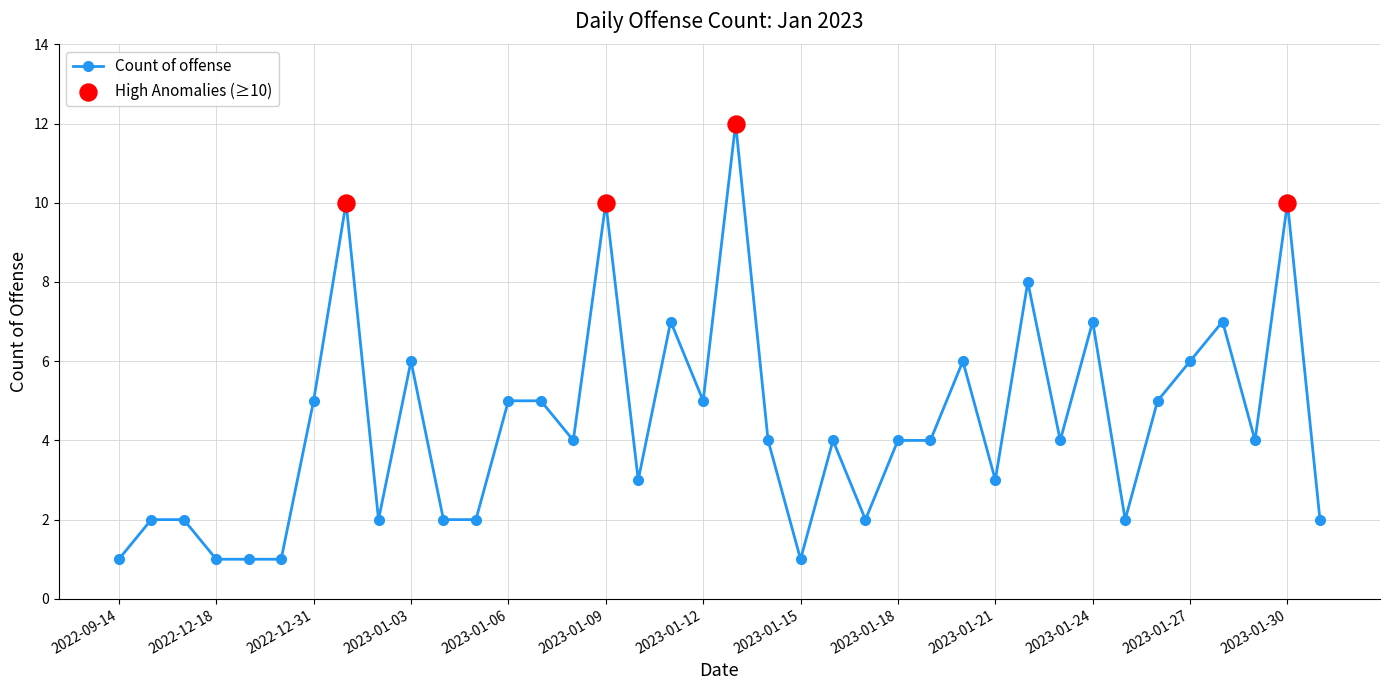

True or false: there are more than 1 points higher than both neighbors.

True